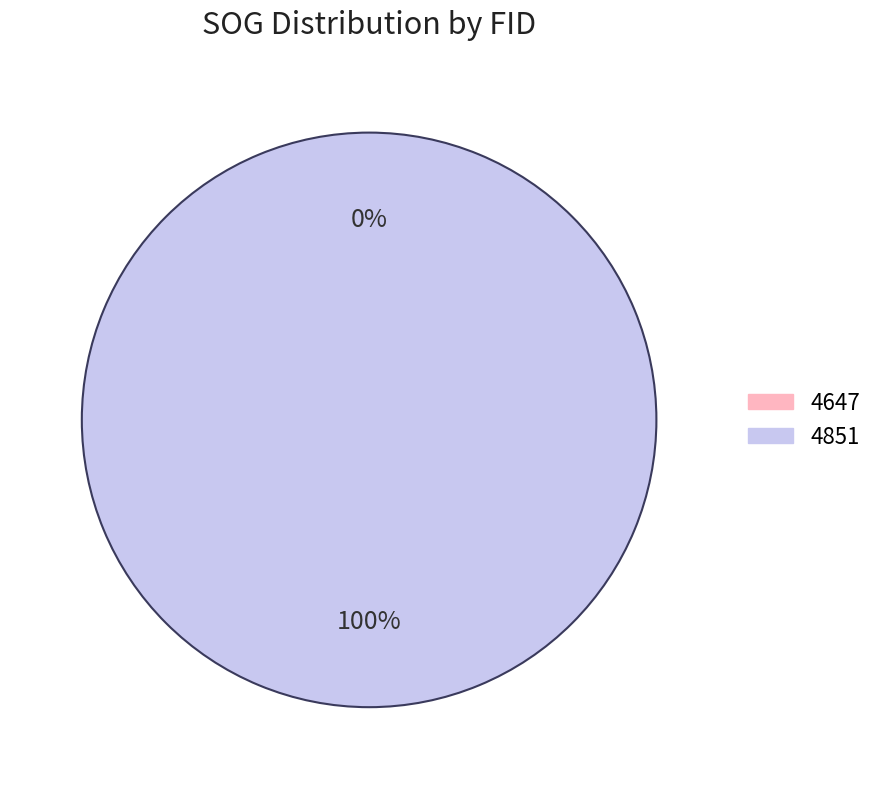

Is there a majority slice in this chart?

Yes